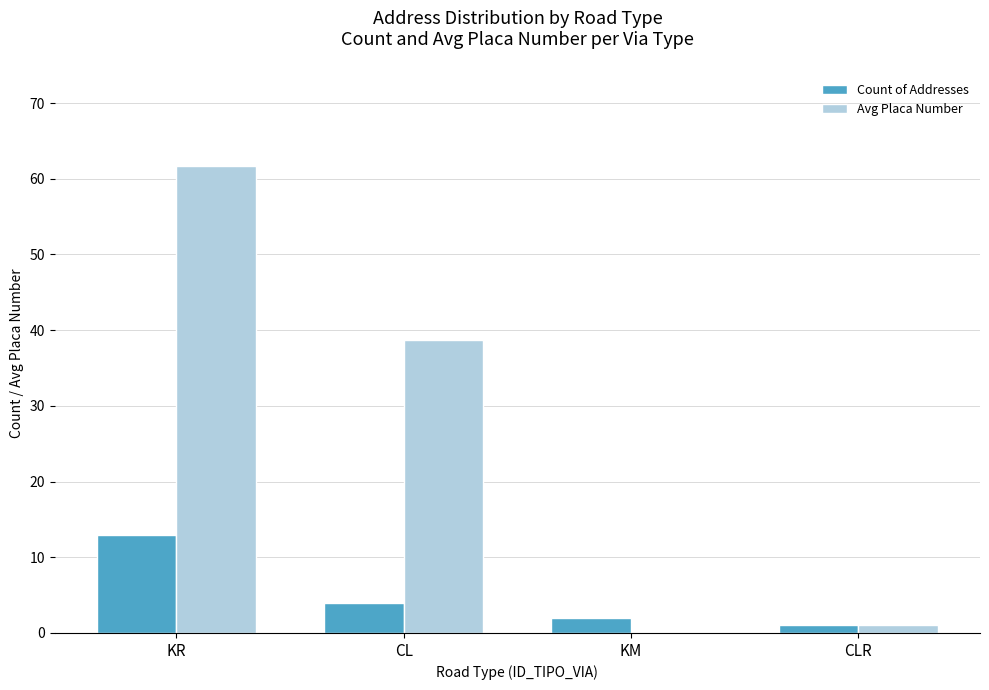

What is the total value across all series at CL?

42.8